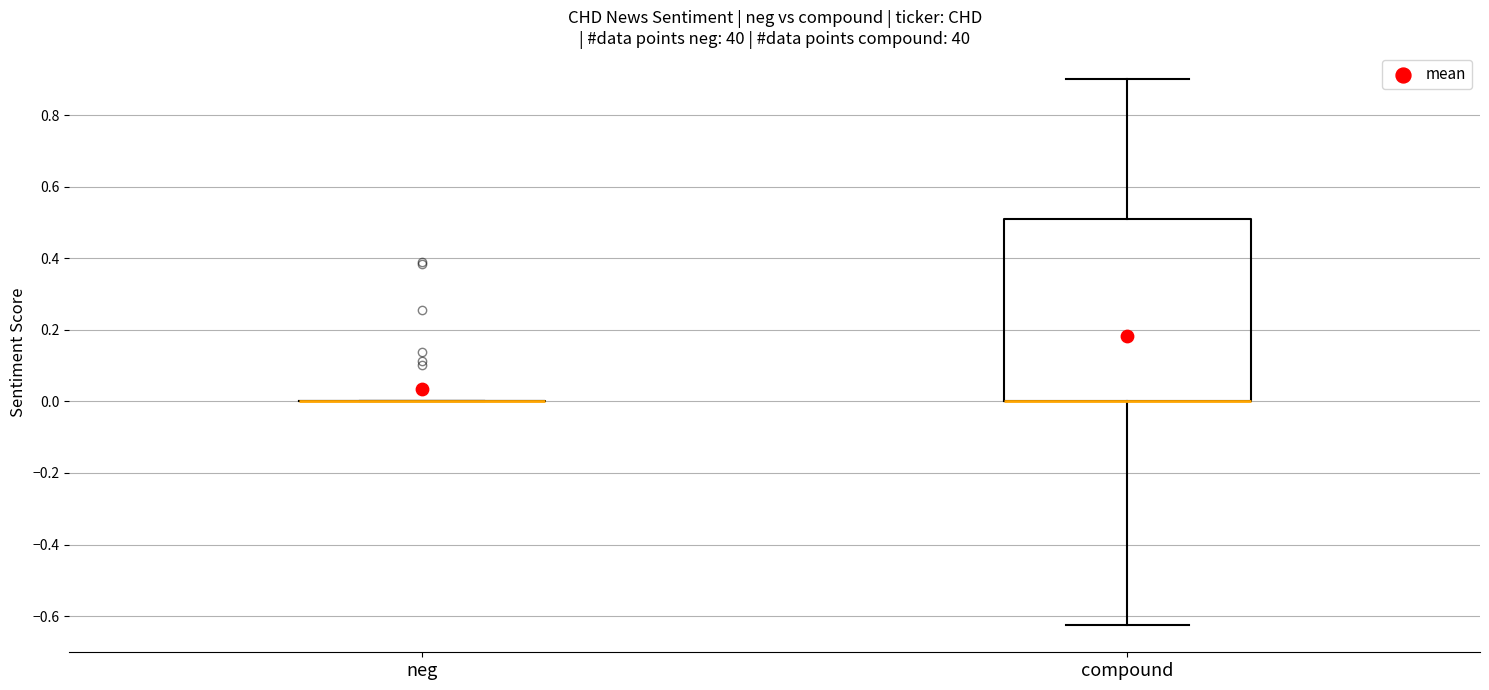

Comparing the boxes themselves (not the whiskers), which one is the tallest?

compound